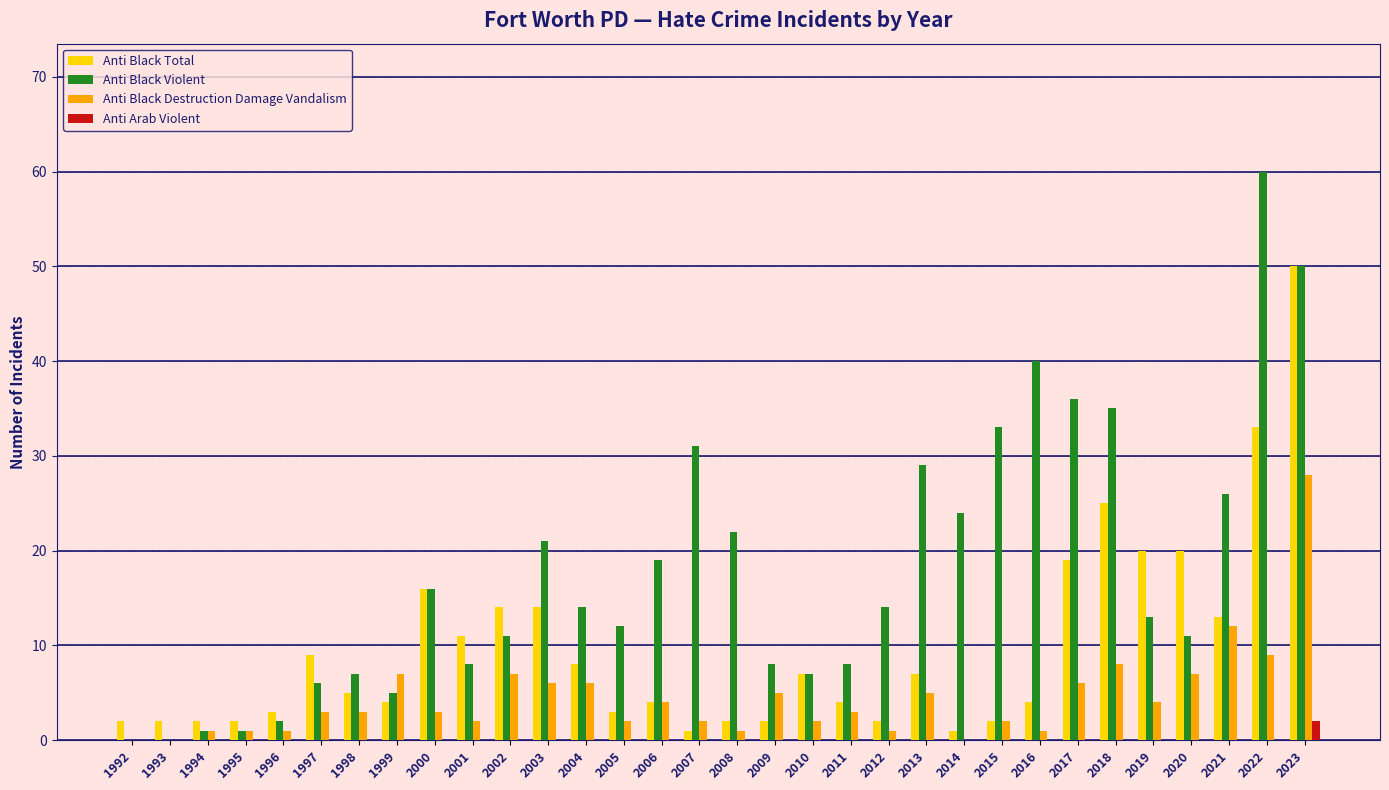

Reading right to left, transcribe all the data shown in this chart.

Anti Black Total: 2023=50	2022=33	2021=13	2020=20	2019=20	2018=25	2017=19	2016=4	2015=2	2014=1	2013=7	2012=2	2011=4	2010=7	2009=2	2008=2	2007=1	2006=4	2005=3	2004=8	2003=14	2002=14	2001=11	2000=16	1999=4	1998=5	1997=9	1996=3	1995=2	1994=2	1993=2	1992=2
Anti Black Violent: 2023=50	2022=60	2021=26	2020=11	2019=13	2018=35	2017=36	2016=40	2015=33	2014=24	2013=29	2012=14	2011=8	2010=7	2009=8	2008=22	2007=31	2006=19	2005=12	2004=14	2003=21	2002=11	2001=8	2000=16	1999=5	1998=7	1997=6	1996=2	1995=1	1994=1	1993=0	1992=0
Anti Black Destruction Damage Vandalism: 2023=28	2022=9	2021=12	2020=7	2019=4	2018=8	2017=6	2016=1	2015=2	2014=0	2013=5	2012=1	2011=3	2010=2	2009=5	2008=1	2007=2	2006=4	2005=2	2004=6	2003=6	2002=7	2001=2	2000=3	1999=7	1998=3	1997=3	1996=1	1995=1	1994=1	1993=0	1992=0
Anti Arab Violent: 2023=2	2022=0	2021=0	2020=0	2019=0	2018=0	2017=0	2016=0	2015=0	2014=0	2013=0	2012=0	2011=0	2010=0	2009=0	2008=0	2007=0	2006=0	2005=0	2004=0	2003=0	2002=0	2001=0	2000=0	1999=0	1998=0	1997=0	1996=0	1995=0	1994=0	1993=0	1992=0